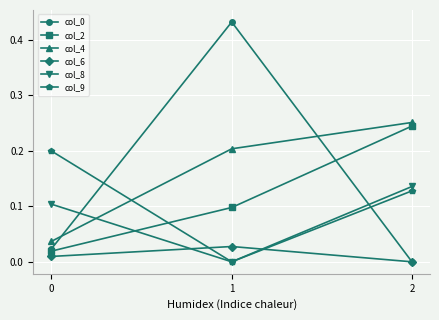

Is the value of col_9 at 0 greater than the value of col_2 at 2?

No